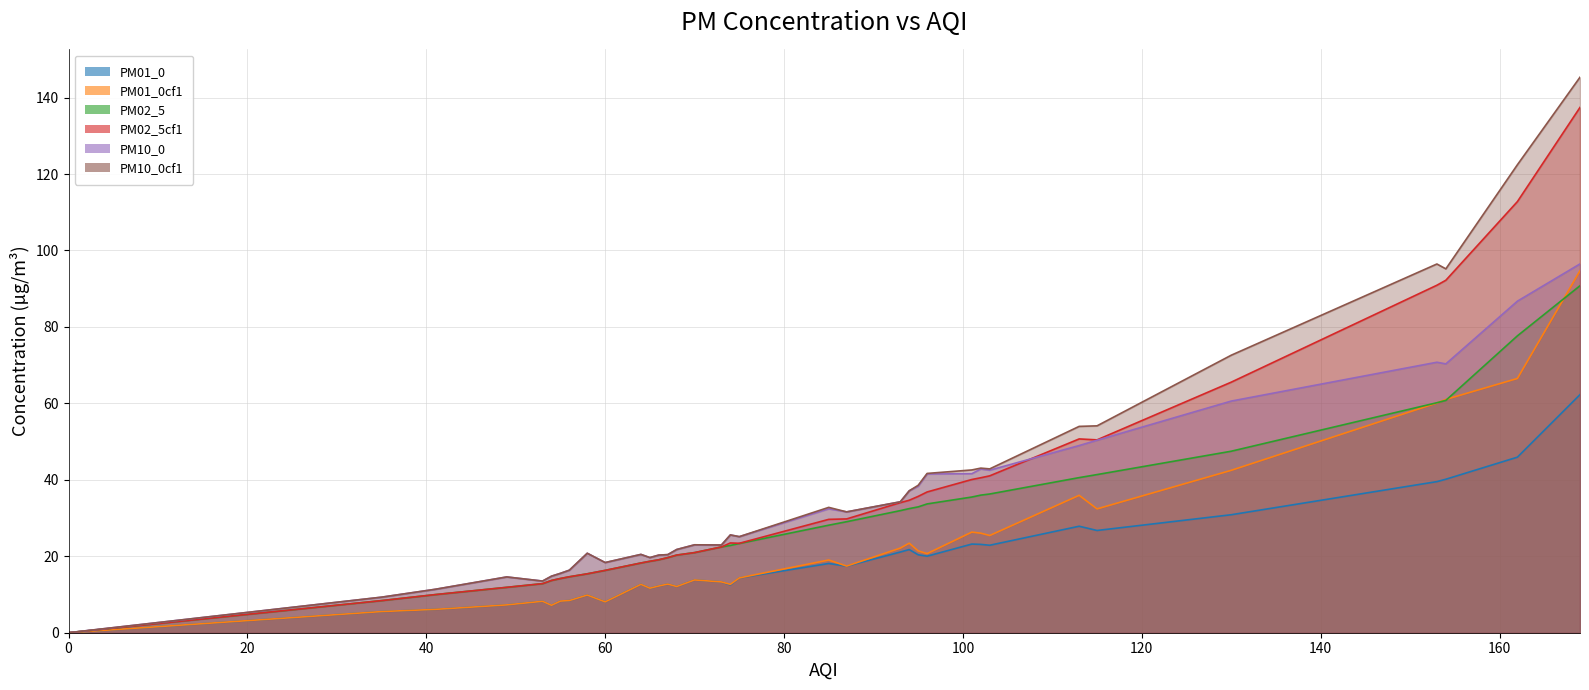

What is the value of the PM01_0cf1 point at the 14th from the left?

12.7